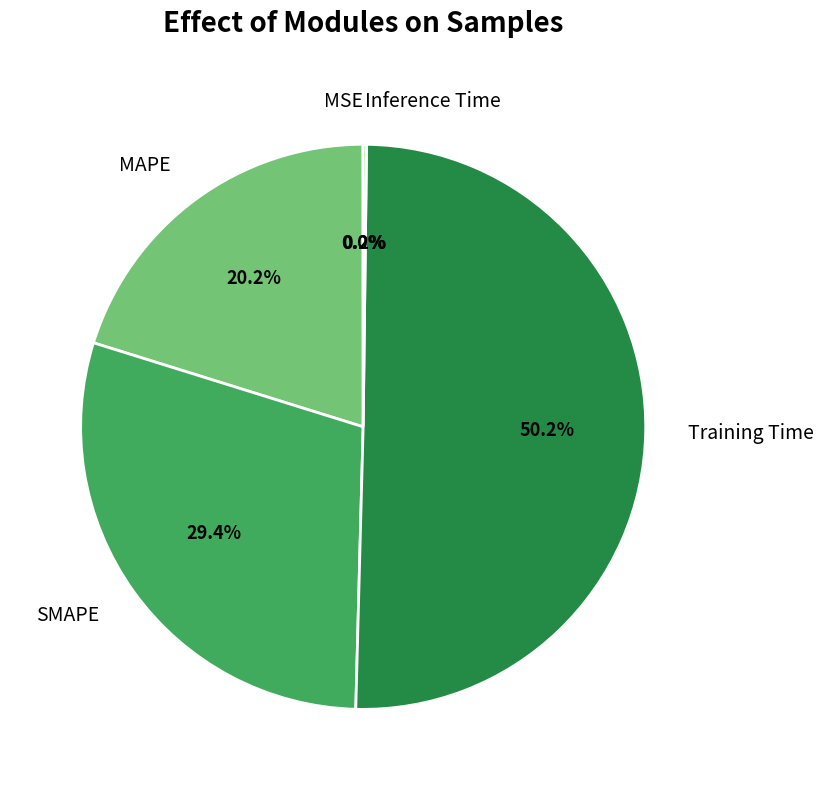

To the nearest percent, what is the difference between the largest and smallest slice percentages?

50%